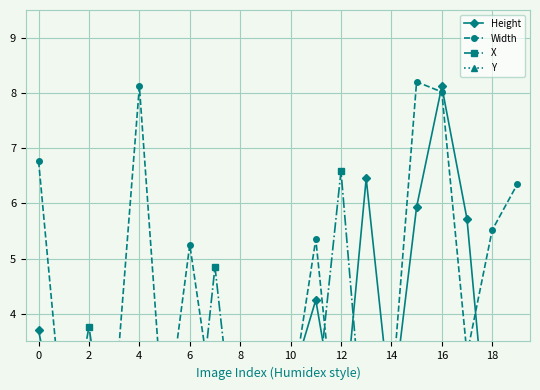

Count the number of data series in this chart.

4